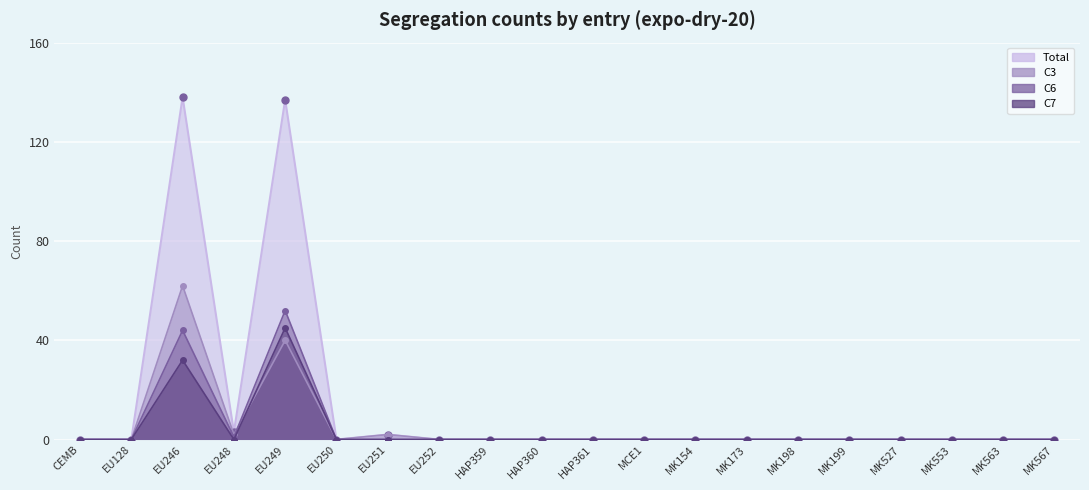

After their last crossing, which series has the higher values: C7 or C3?

C7